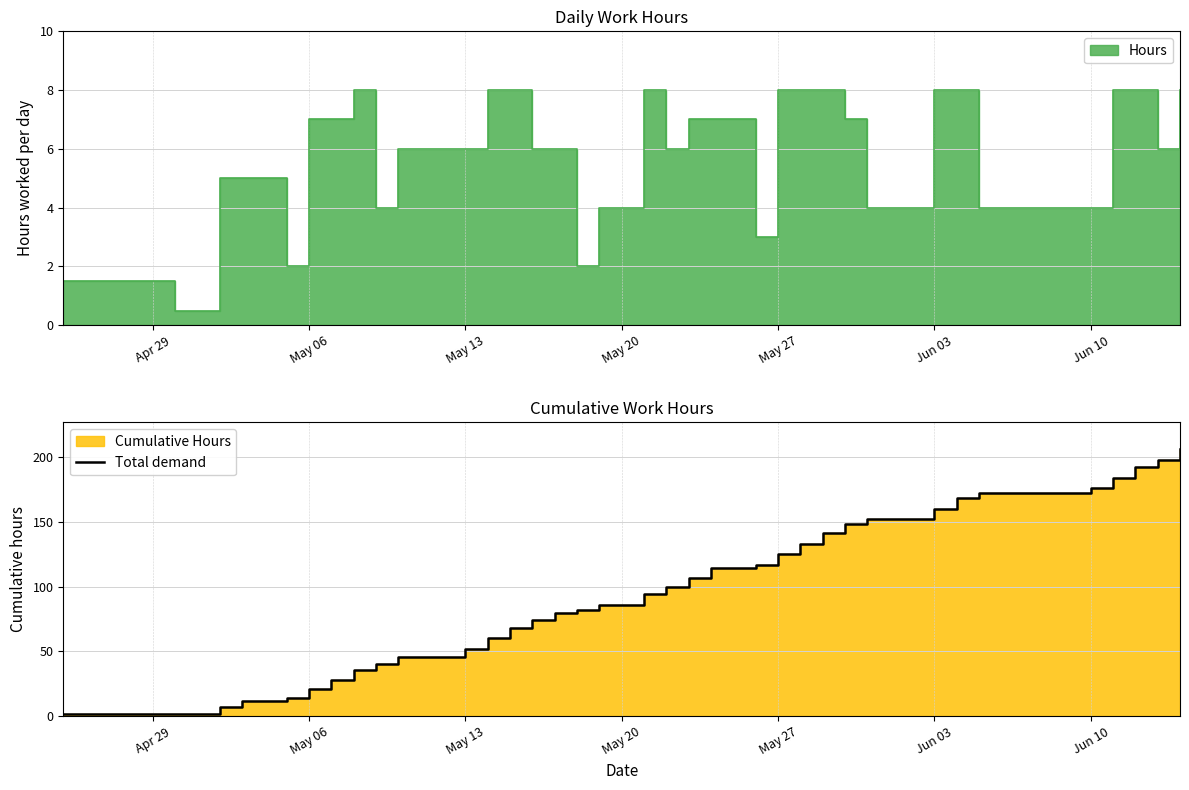

What is the value of the 13th point from the left?

68.0